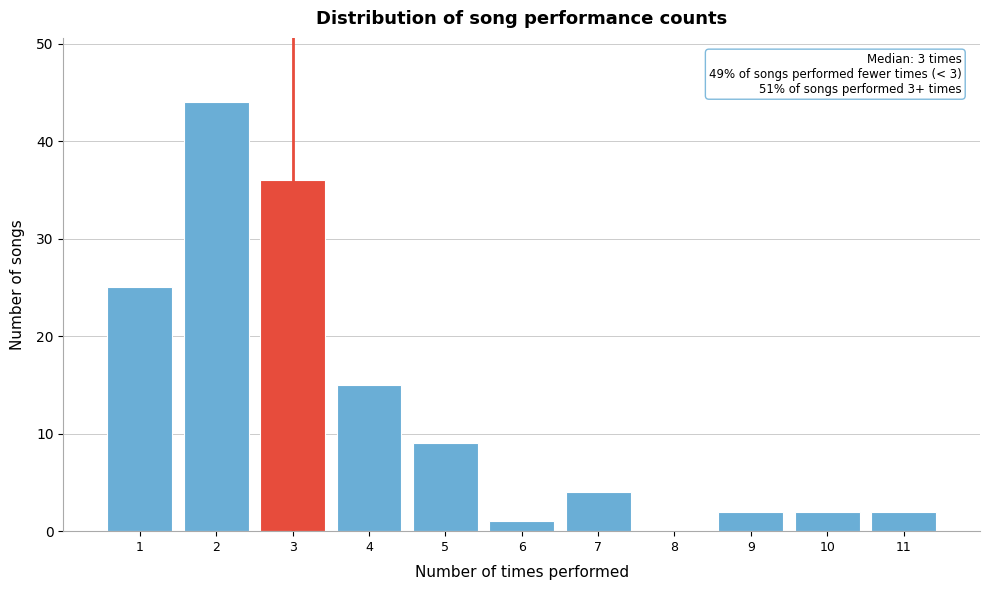

Which range on the x-axis has the tallest bar?

1.5 to 2.5